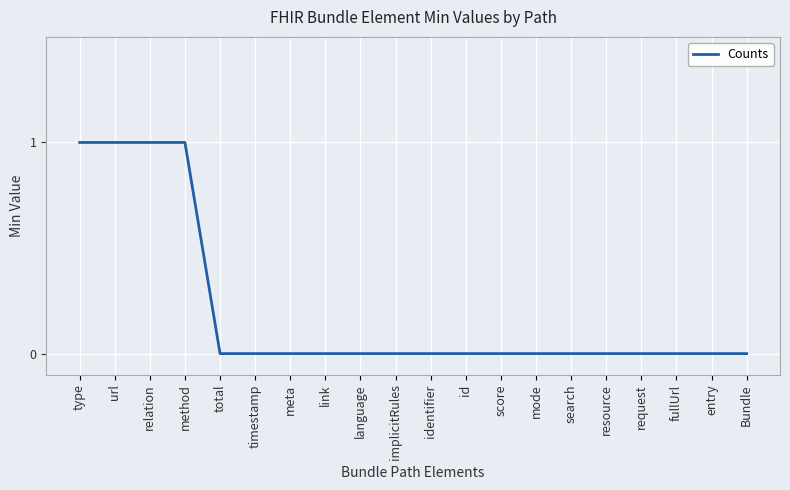

What is the difference between the maximum and minimum values?

1